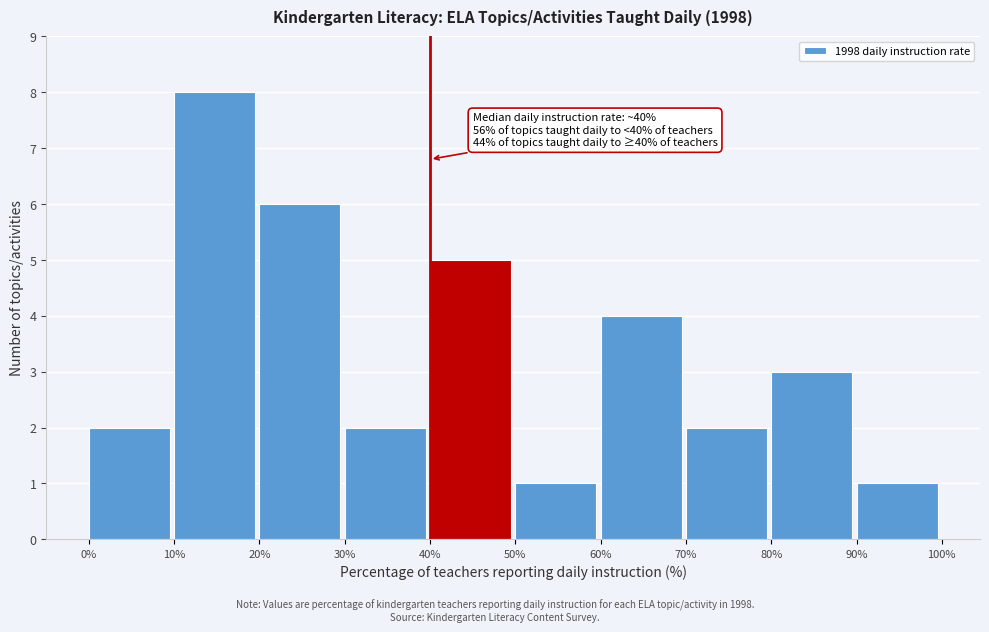

Which range on the x-axis has the tallest bar?

10% to 20%